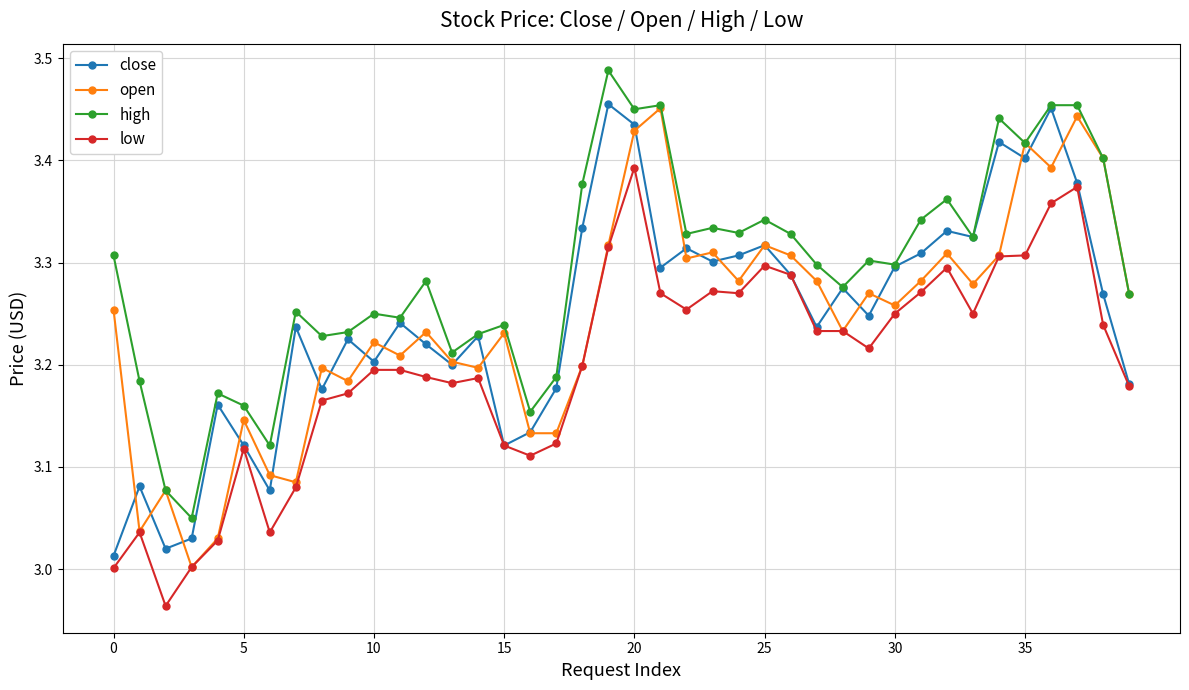

What is the difference between the second highest and minimum values in the low series?

0.4